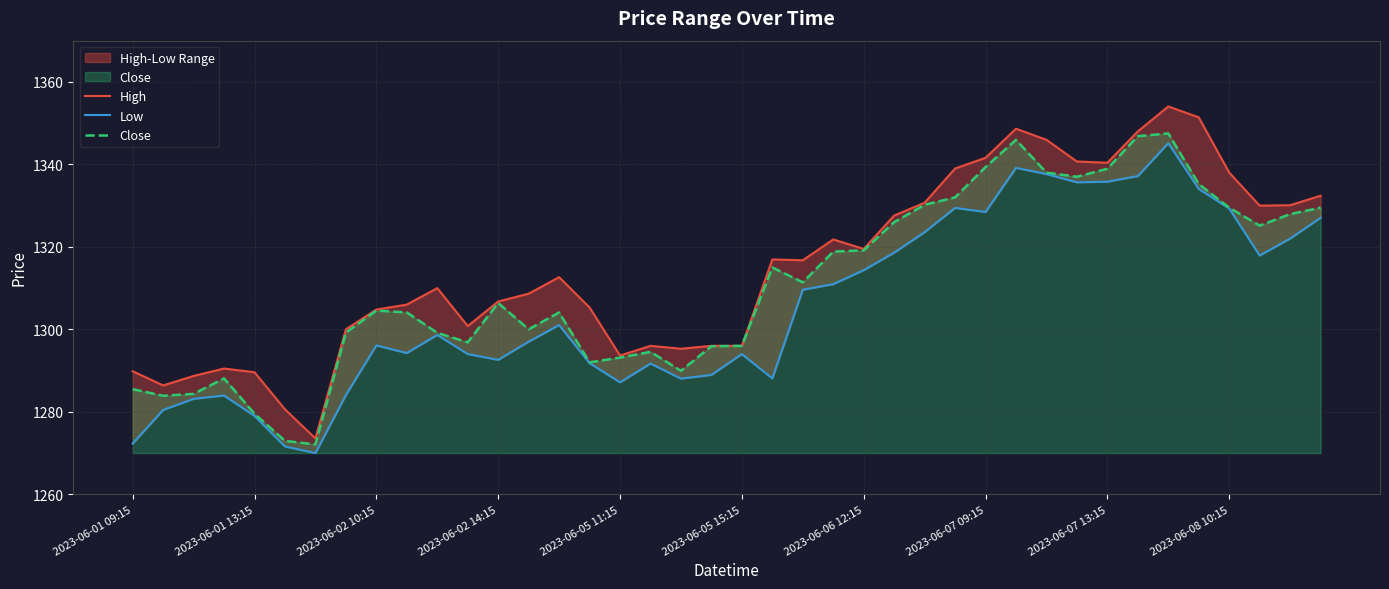

What is the average value of the Low series?

1305.6